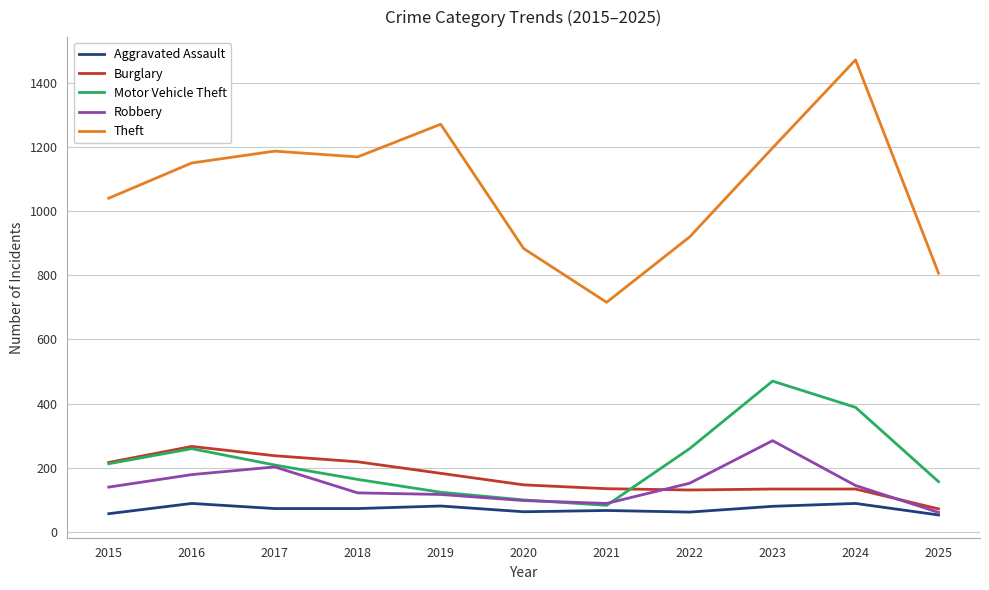

At how many categories does at least one series exceed 955?

7